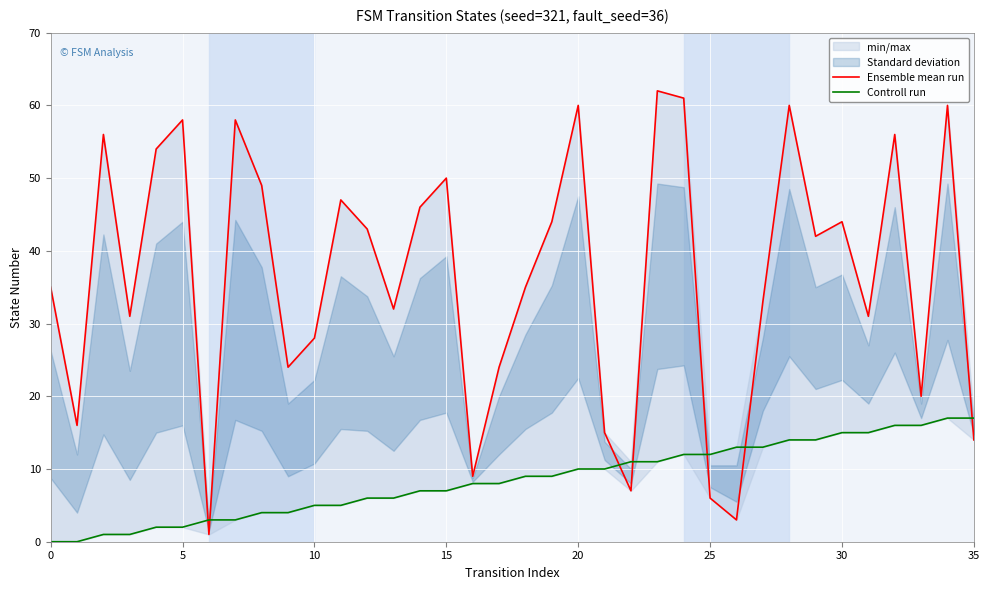

Which series has the largest range (max minus min)?

Ensemble mean run